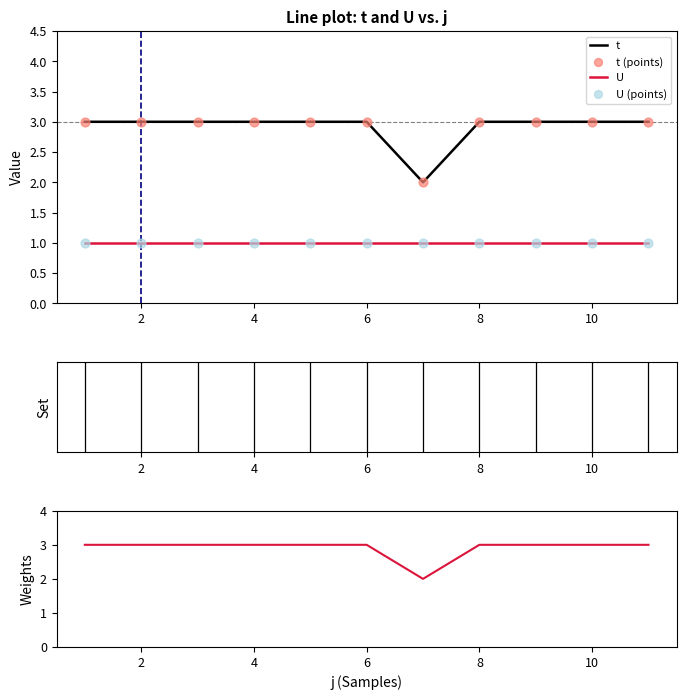

Which series has the largest total across all categories?

t